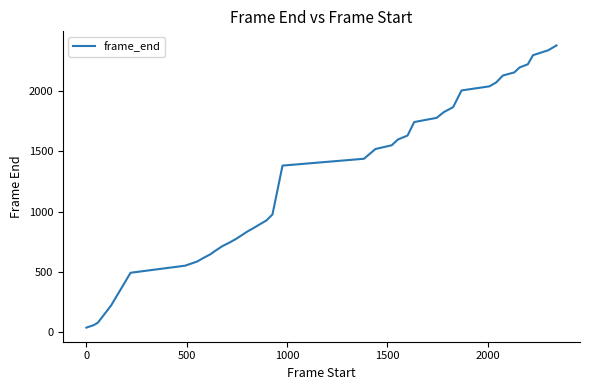

What is the difference between the maximum and minimum values?

2346